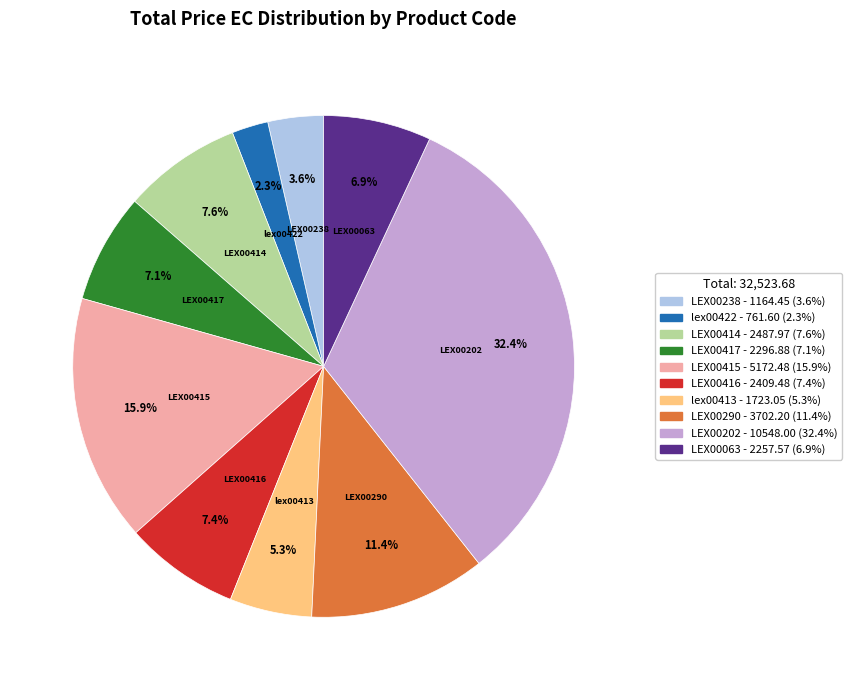

Which slice is the smallest?

lex00422